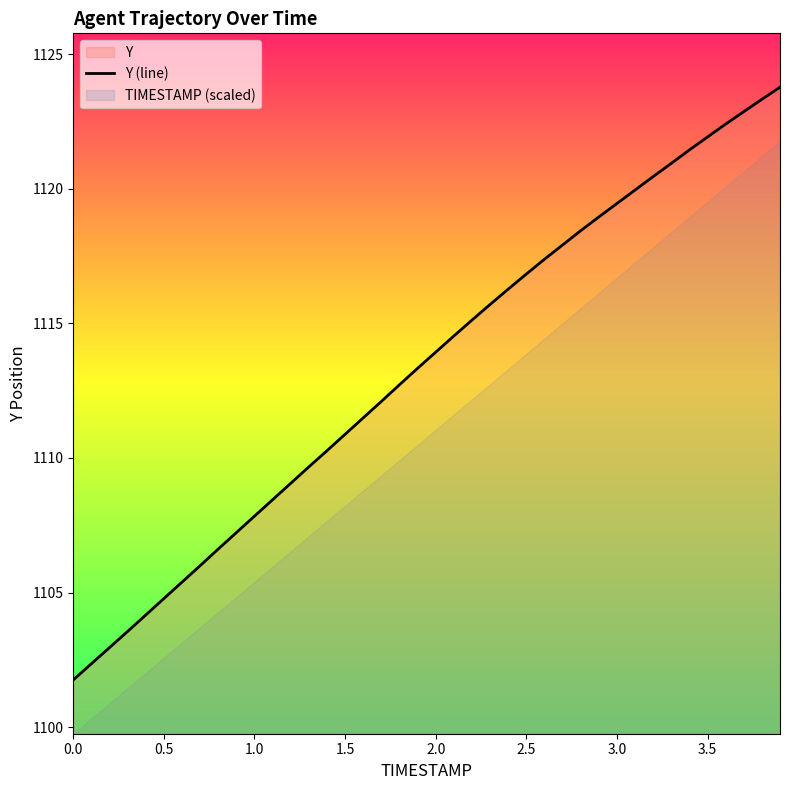

What is the highest value of the Y (line) series?

1123.8